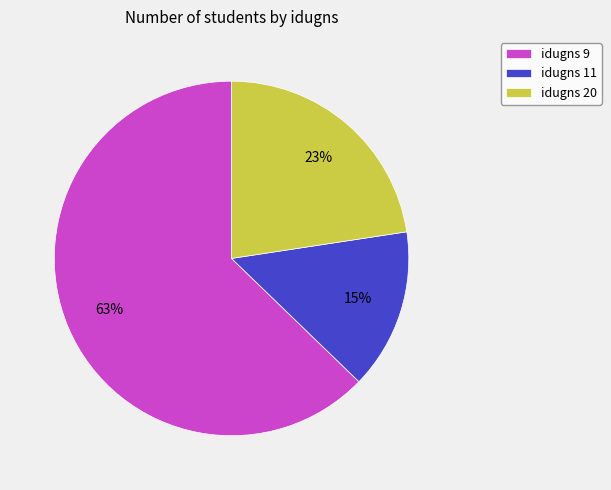

Which category accounts for the majority?

idugns 9